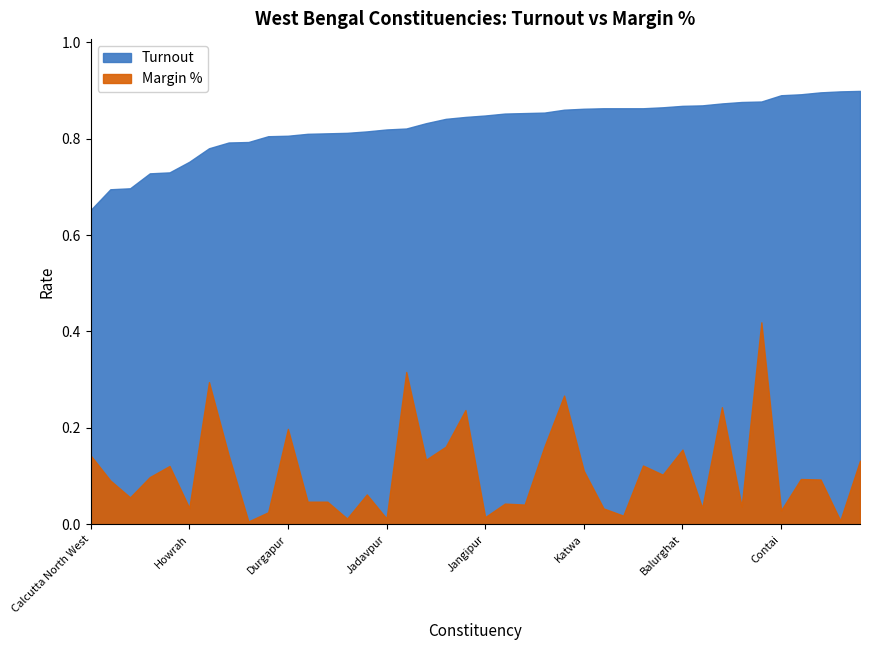

True or false: Margin % and Turnout intersect in this chart.

False